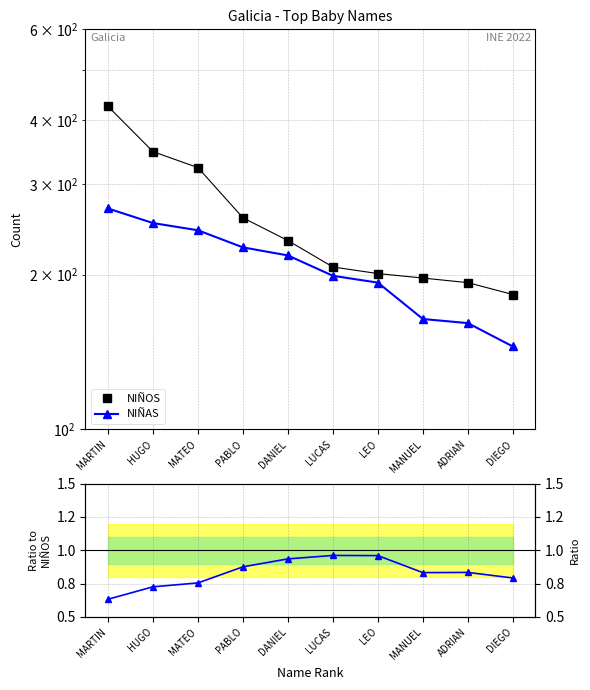

What is the label of the 5th point from the left?

DANIEL